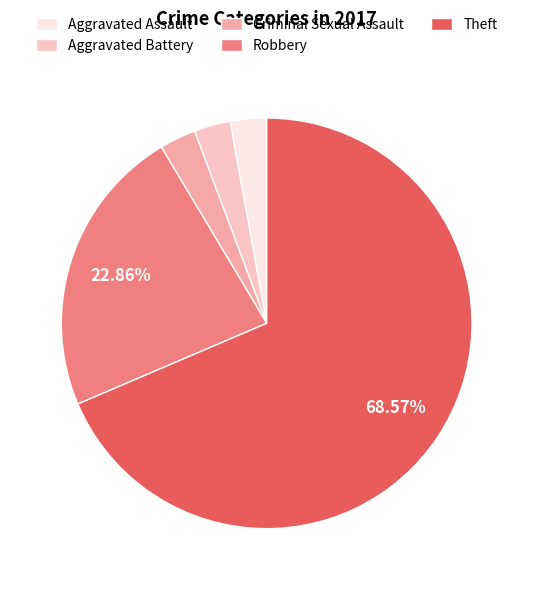

Which category has the biggest portion of the pie?

Theft